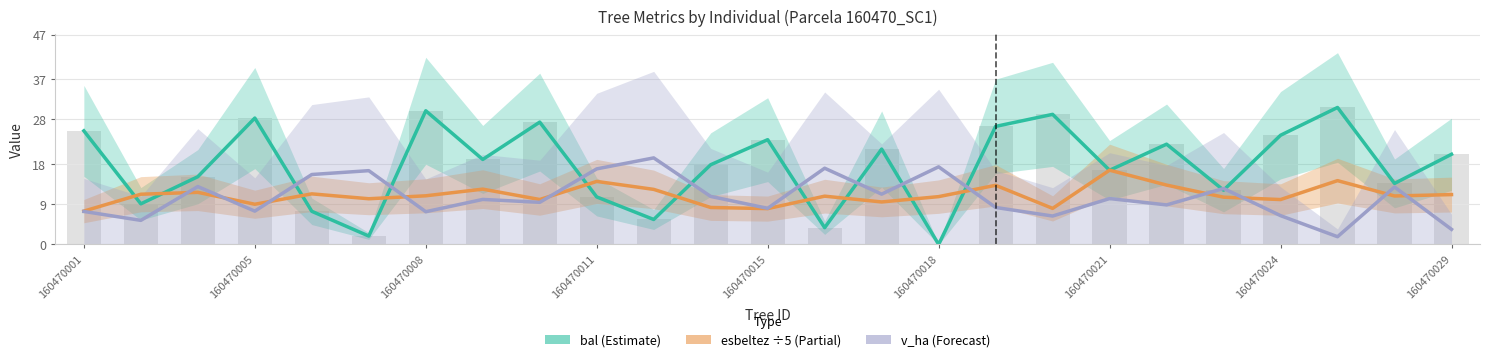

How many series are shown in this chart?

3